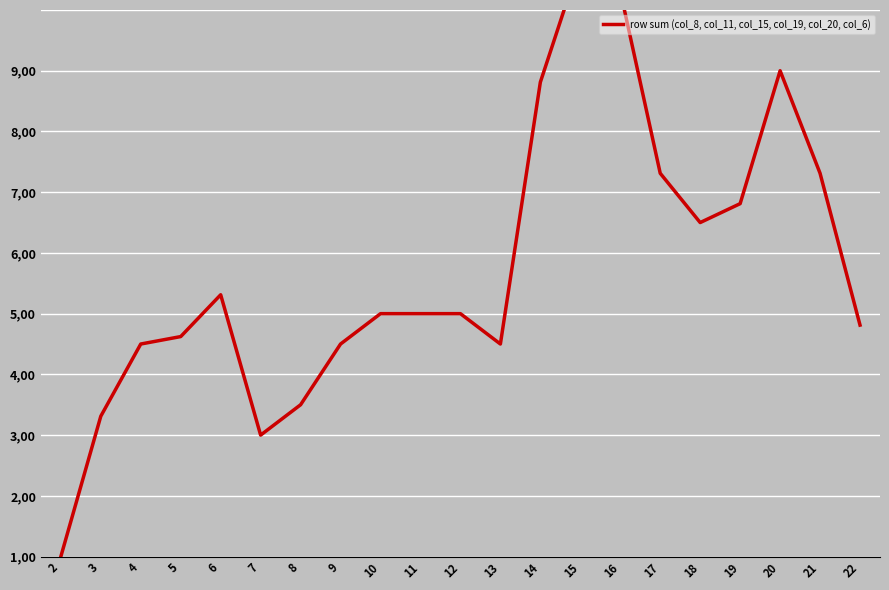

What is the difference between the values at 18 and 10?

1.5